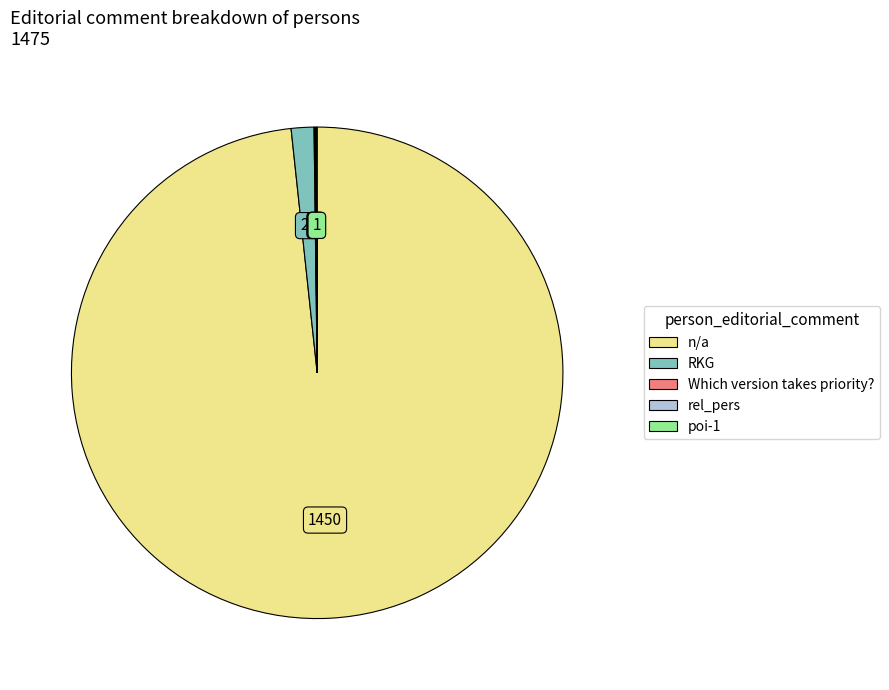

Between n/a and RKG, which is larger?

n/a